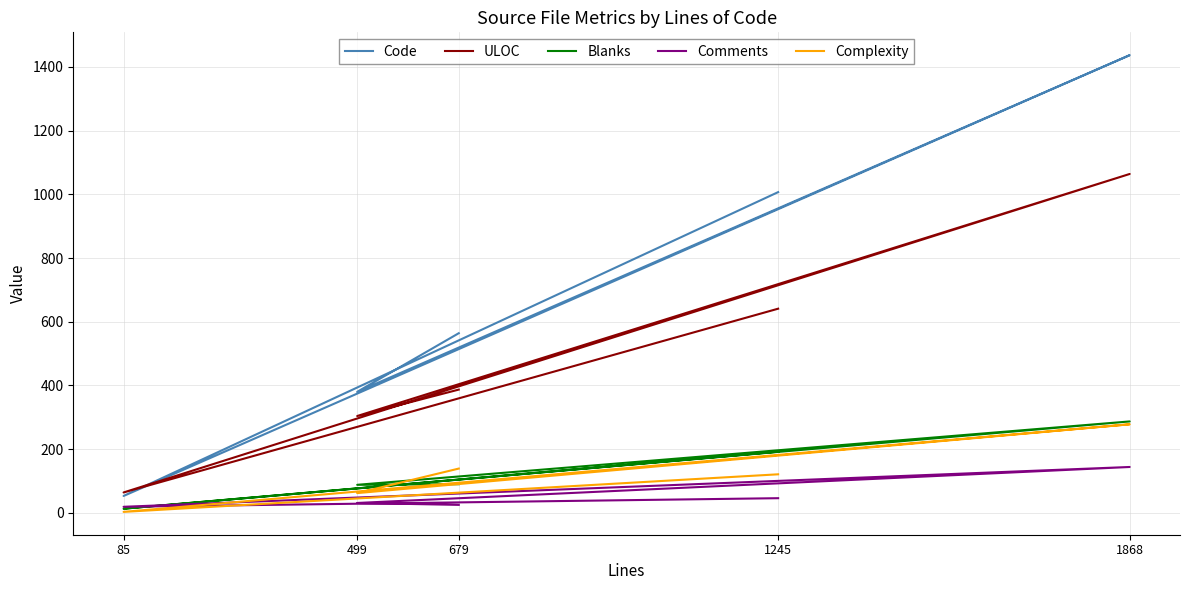

Reading left to right, transcribe all the data shown in this chart.

Code: 1007	53	1437	380	564
ULOC: 641	64	1064	304	387
Blanks: 192	13	287	88	90
Comments: 46	19	144	31	25
Complexity: 121	3	278	62	139